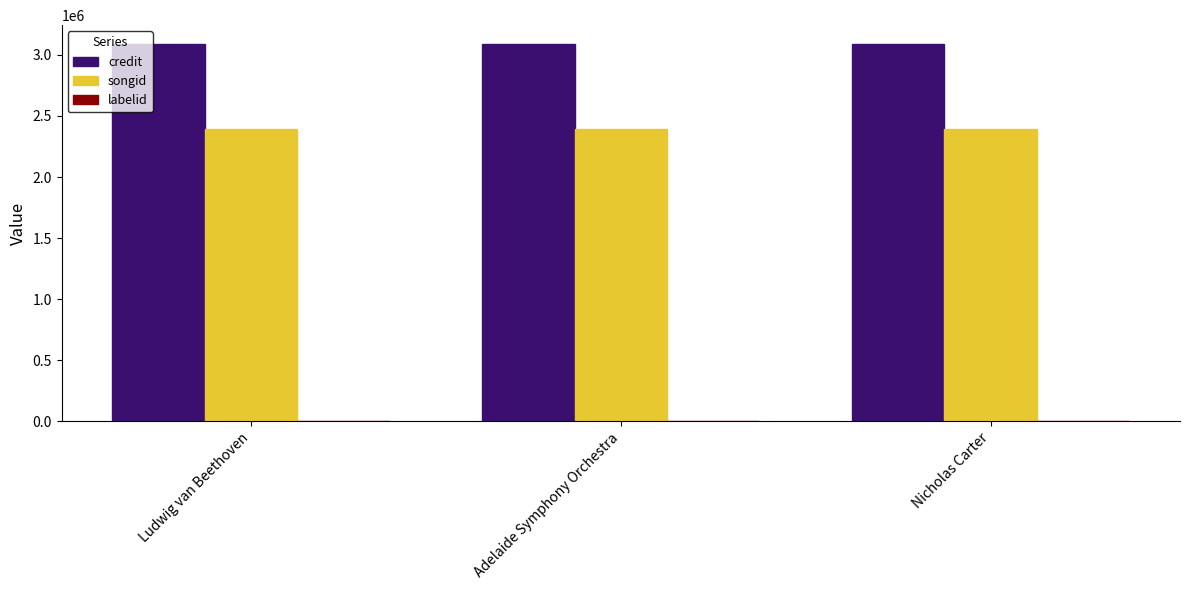

The value of credit at Ludwig van Beethoven is 1191942. True or false?

False